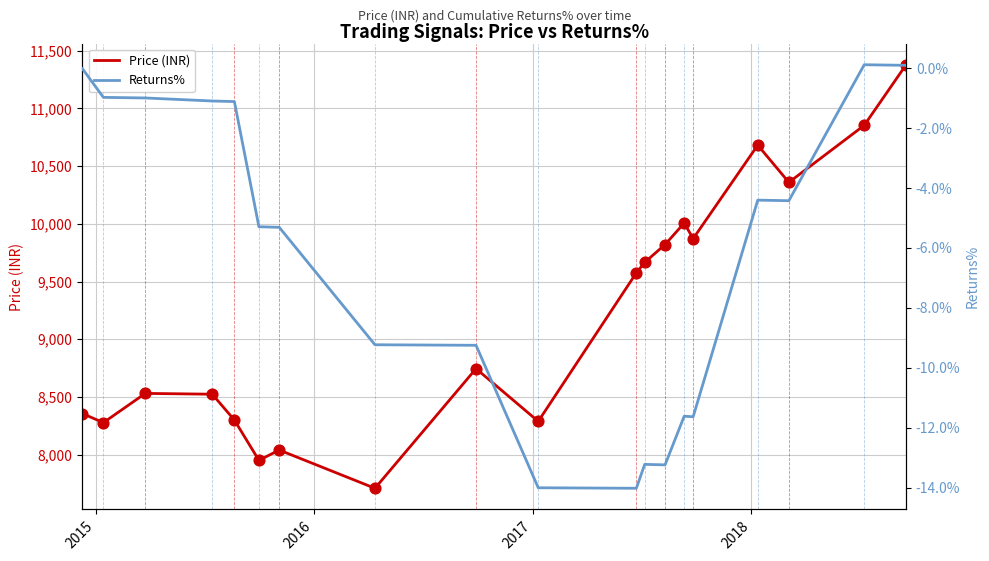

Which series has the largest total across all categories?

Price (INR)